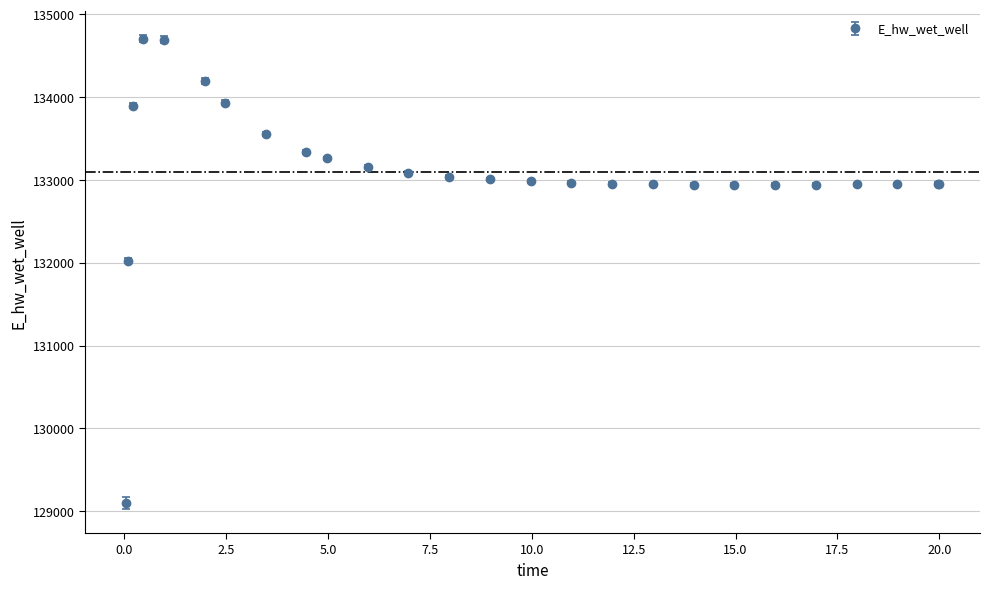

What is the smallest value displayed?

129099.6